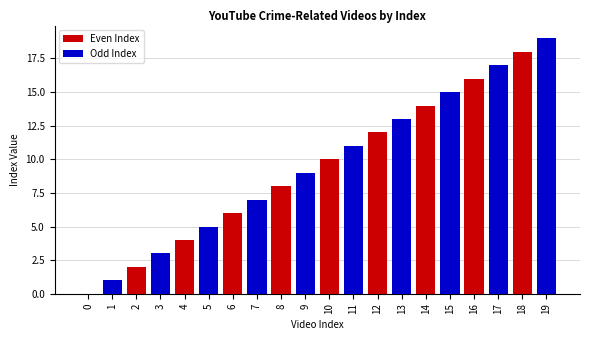

Rank the series by their average value, from highest to lowest.

Odd Index, Even Index